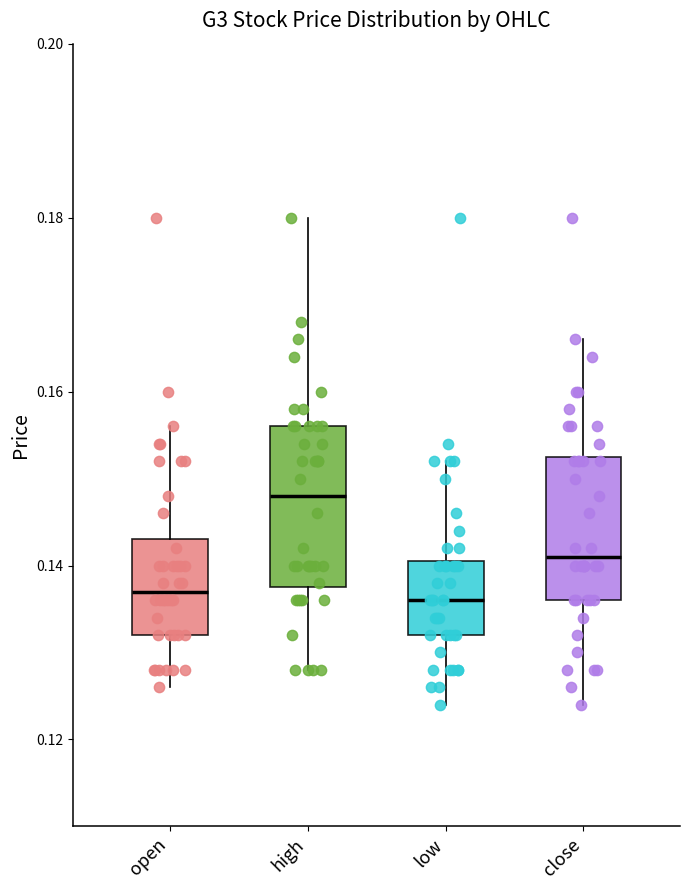

Where is the lower edge of the box for low on the y-axis? The values are not printed on the chart, so give them approximately, as read against the axis.

0.132